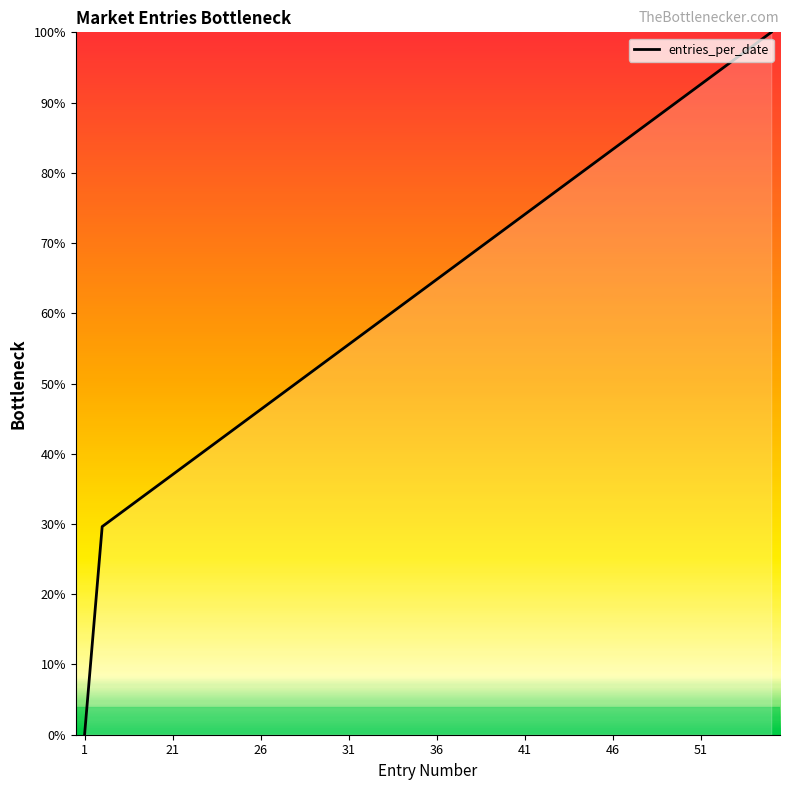

How many values are below 64?

20